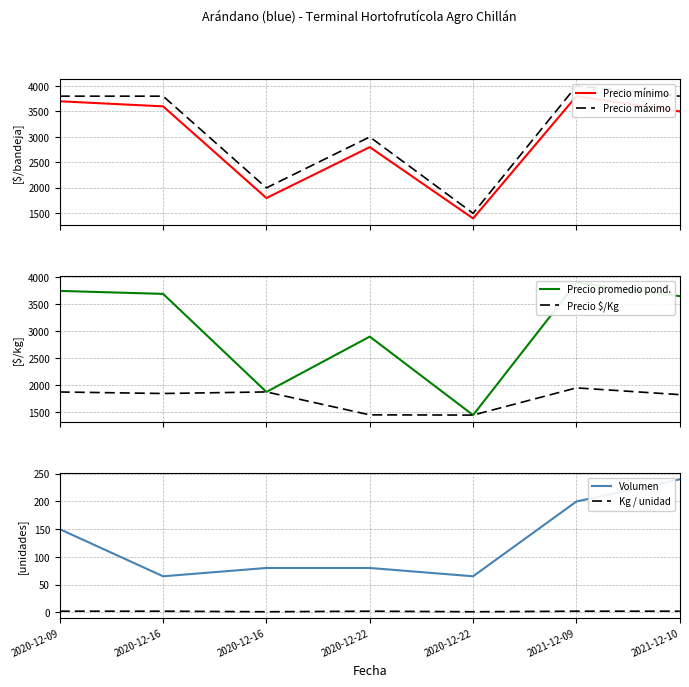

Reading right to left, what are all the values shown in this chart?

Precio mínimo: 2021-12-10=3500	2021-12-09=3800	2020-12-22=1400	2020-12-22=2800	2020-12-16=1800	2020-12-16=3600	2020-12-09=3700
Precio máximo: 2021-12-10=3800	2021-12-09=4000	2020-12-22=1500	2020-12-22=3000	2020-12-16=2000	2020-12-16=3800	2020-12-09=3800
Precio promedio pond.: 2021-12-10=3650	2021-12-09=3900	2020-12-22=1446	2020-12-22=2900	2020-12-16=1875	2020-12-16=3692	2020-12-09=3747
Precio $/Kg: 2021-12-10=1825	2021-12-09=1950	2020-12-22=1446	2020-12-22=1450	2020-12-16=1875	2020-12-16=1846	2020-12-09=1874
Volumen: 2021-12-10=240	2021-12-09=200	2020-12-22=65	2020-12-22=80	2020-12-16=80	2020-12-16=65	2020-12-09=150
Kg / unidad: 2021-12-10=2	2021-12-09=2	2020-12-22=1	2020-12-22=2	2020-12-16=1	2020-12-16=2	2020-12-09=2